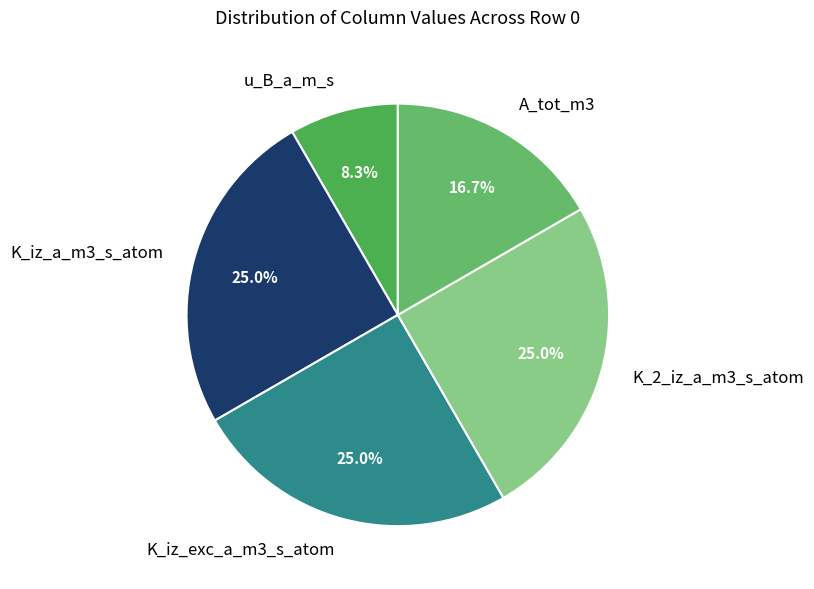

How many segments does this pie chart have?

5